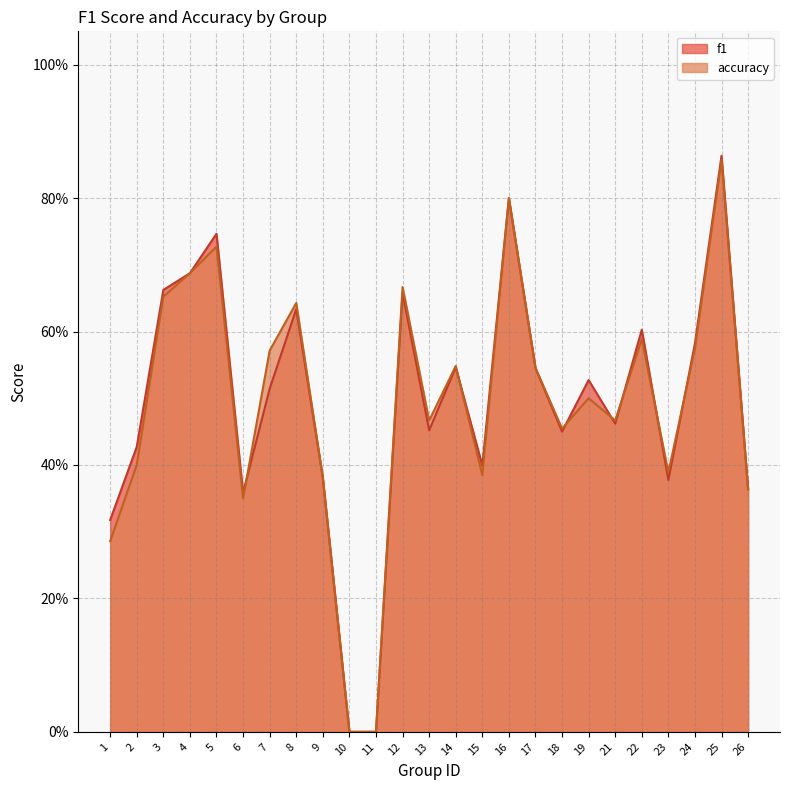

What is the value of the accuracy point at the 13th from the left?

0.5